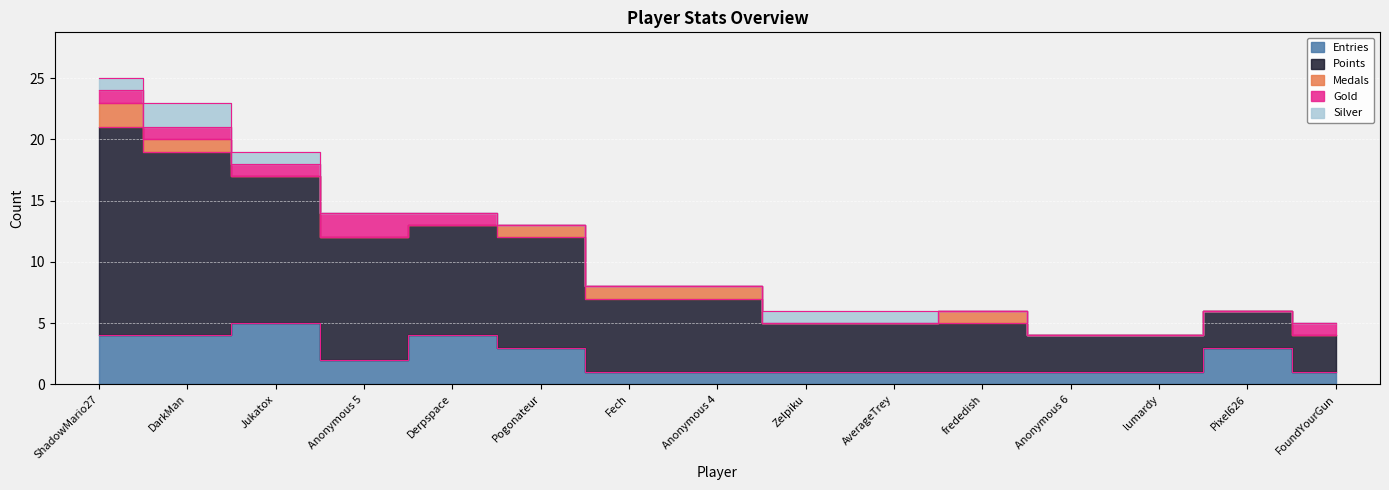

The Gold series shows 2 at Derpspace. True or false?

False